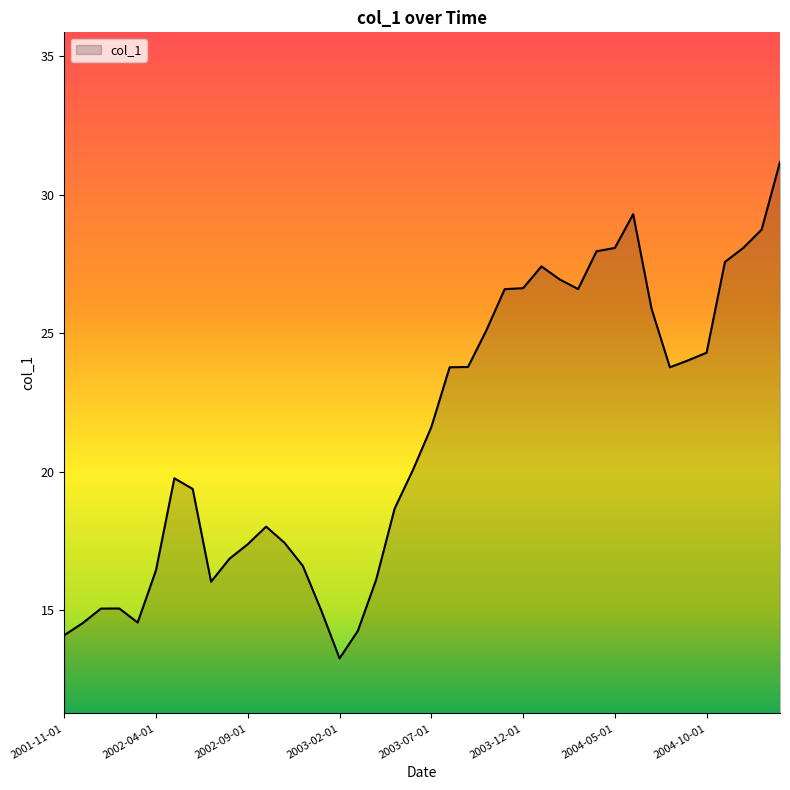

How many series are shown in this chart?

1